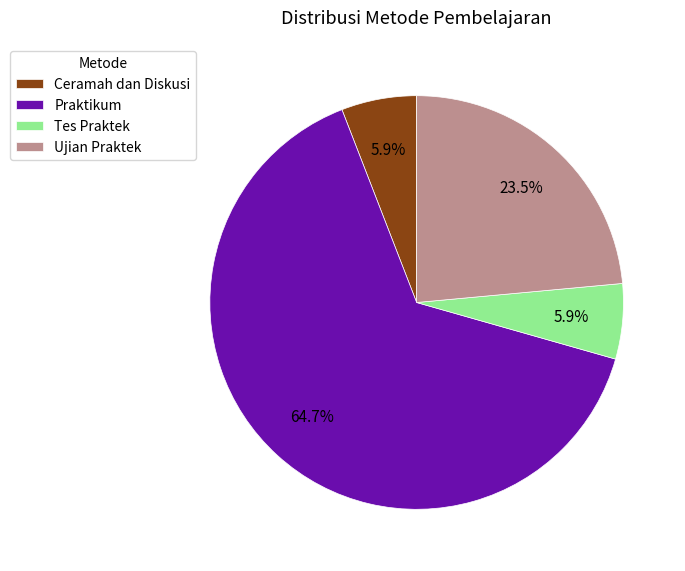

Which category accounts for the majority?

Praktikum